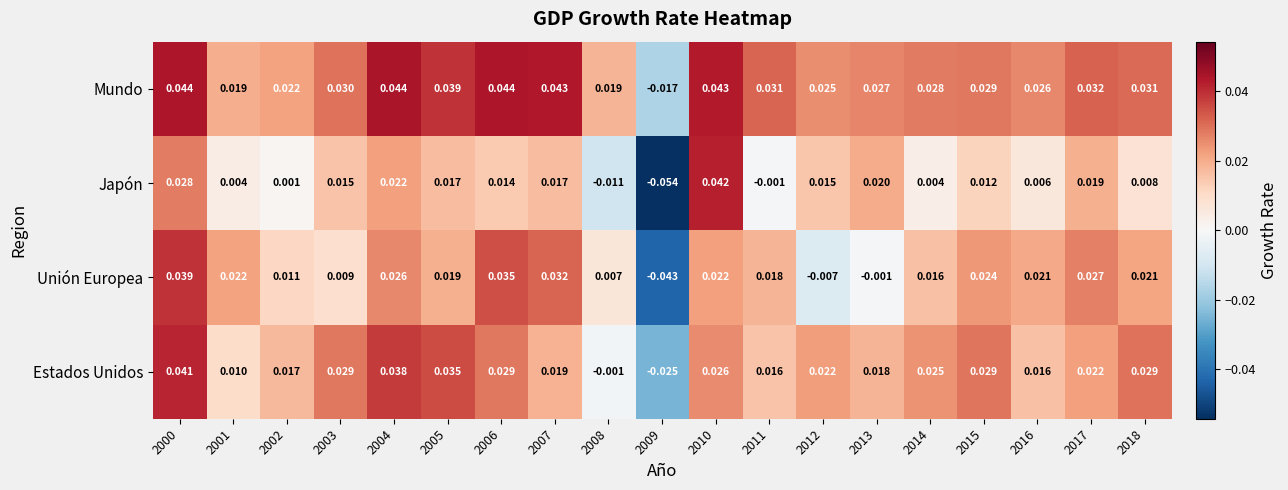

How many data points does each series have?

19